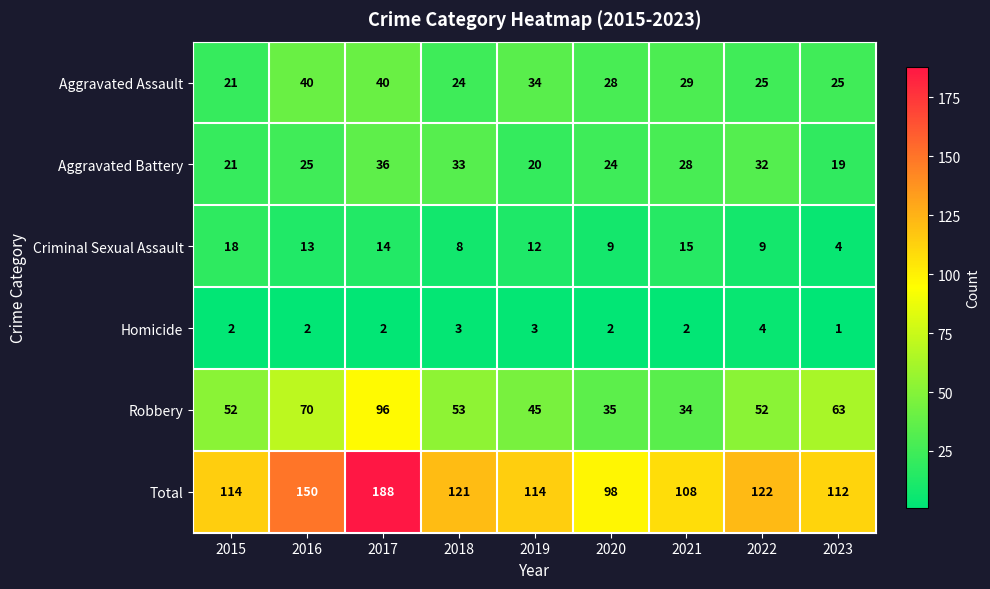

The value of Criminal Sexual Assault at 2022 is 9. True or false?

True